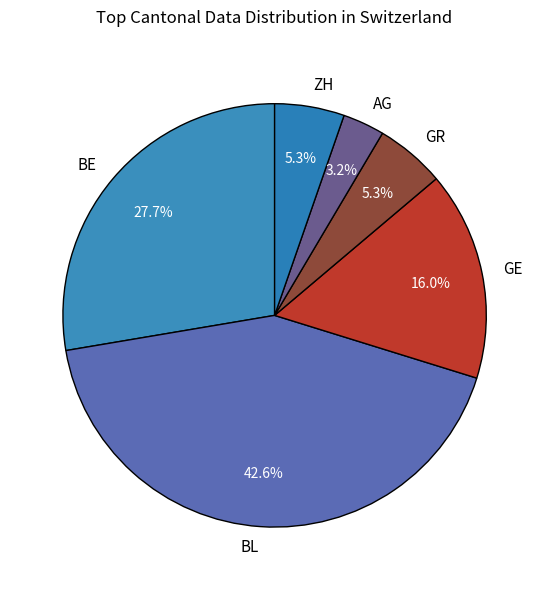

To the nearest percent, what is the average slice percentage?

17%